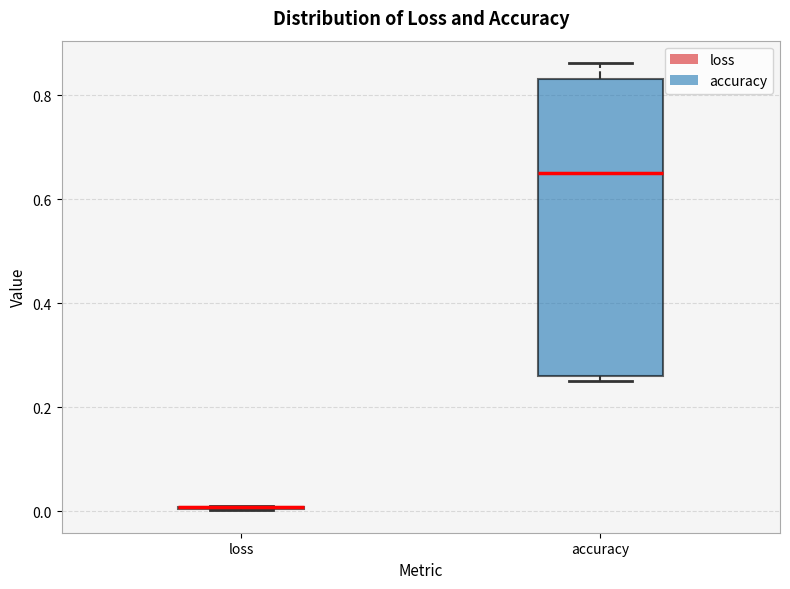

Which box is the tallest, from its lower edge to its upper edge?

accuracy